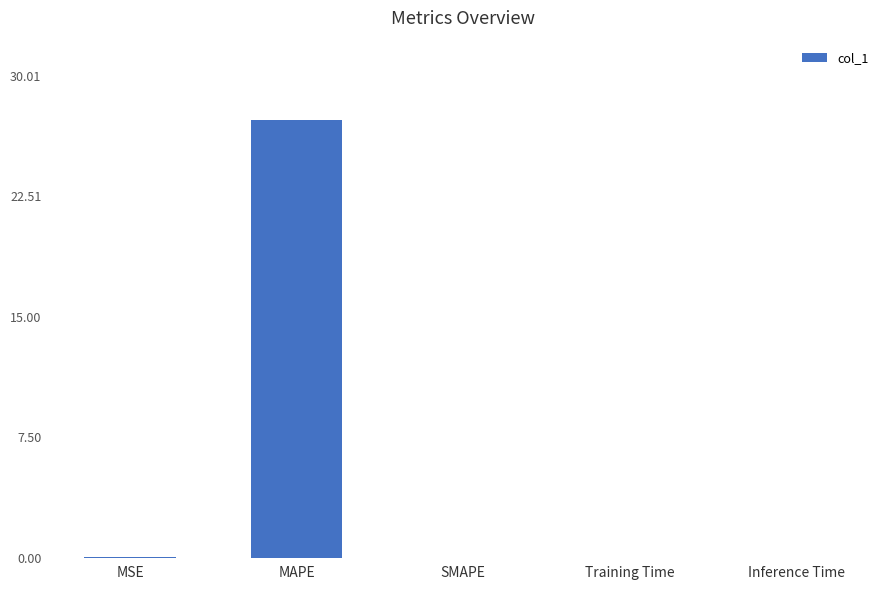

What is the greatest value displayed?

27.3